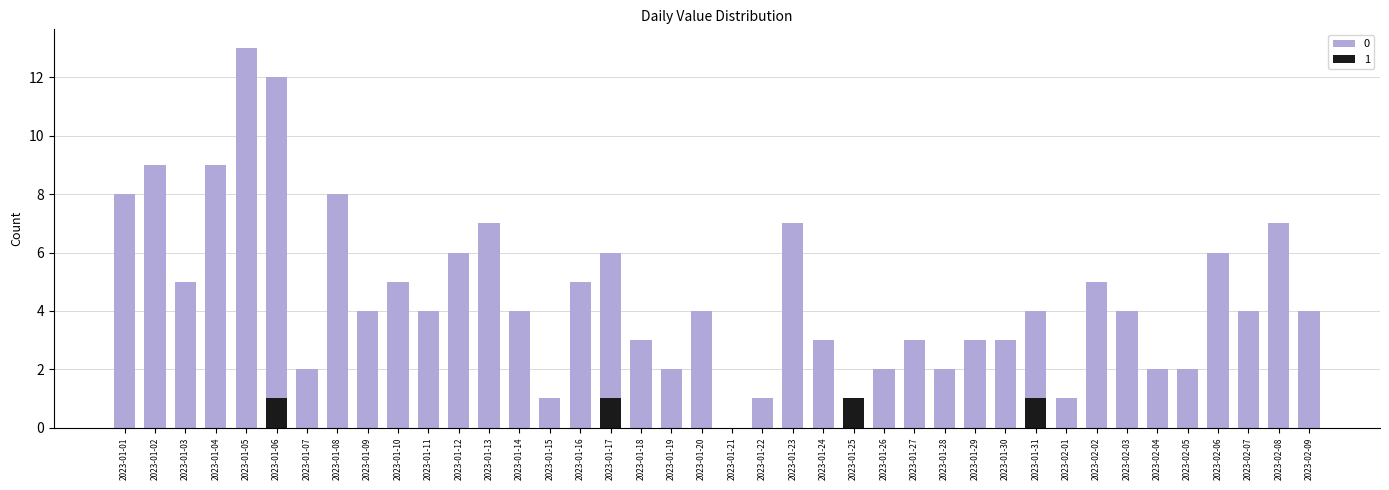

How many bars are there in each group?

2